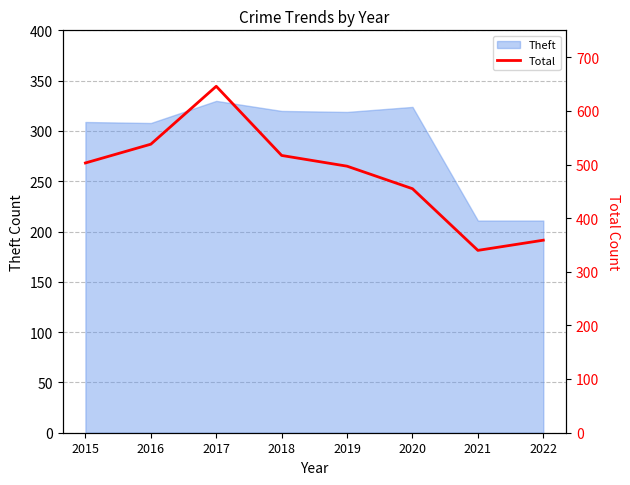

What is the smallest value displayed?

340